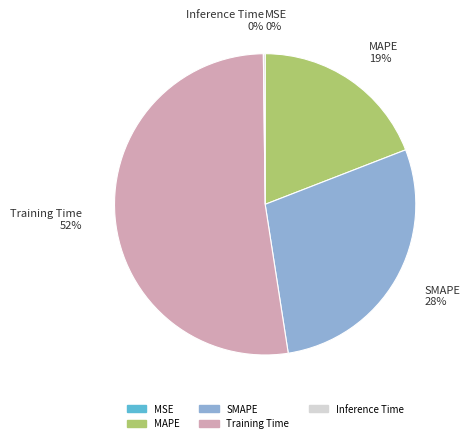

Is the sum of Training Time and MAPE greater than half?

Yes